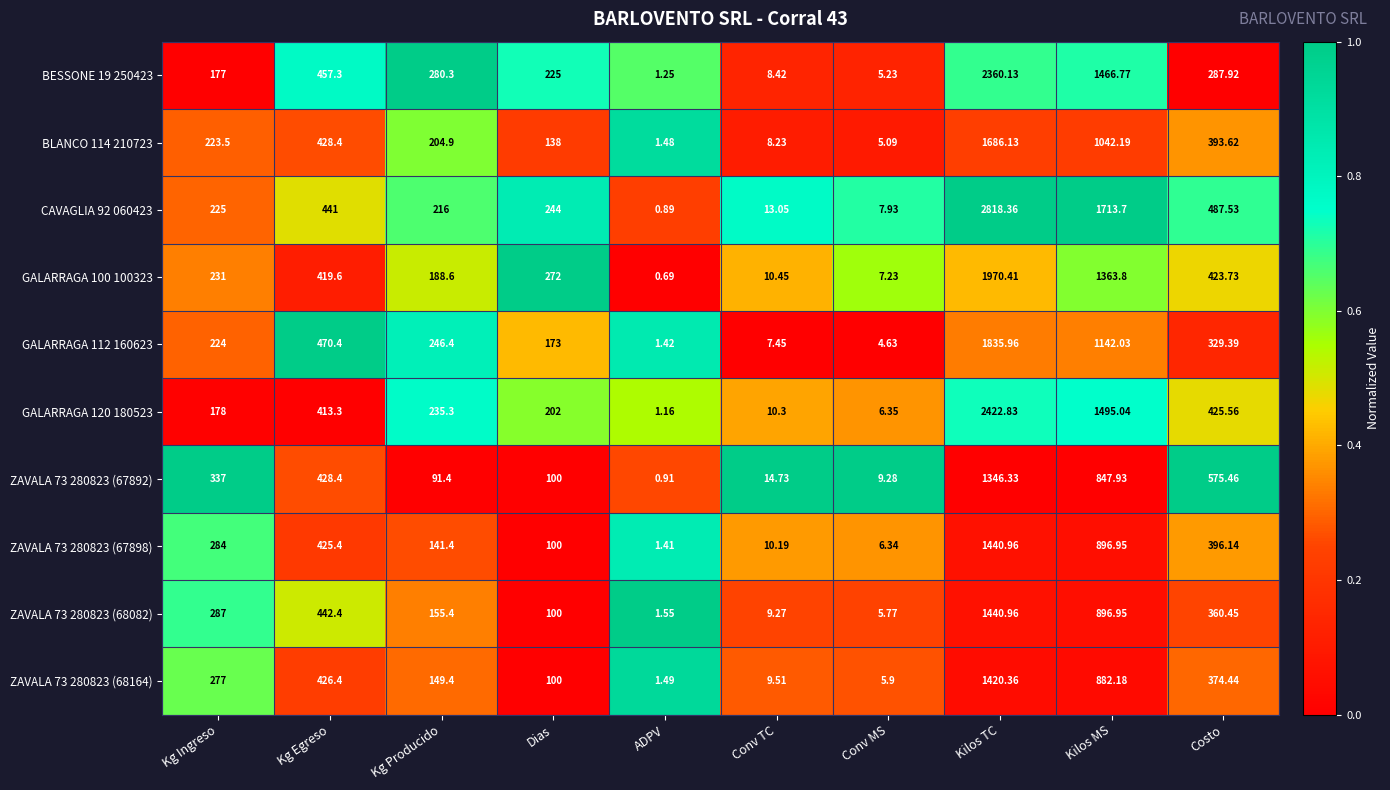

What is the maximum value shown in the chart?

2818.4